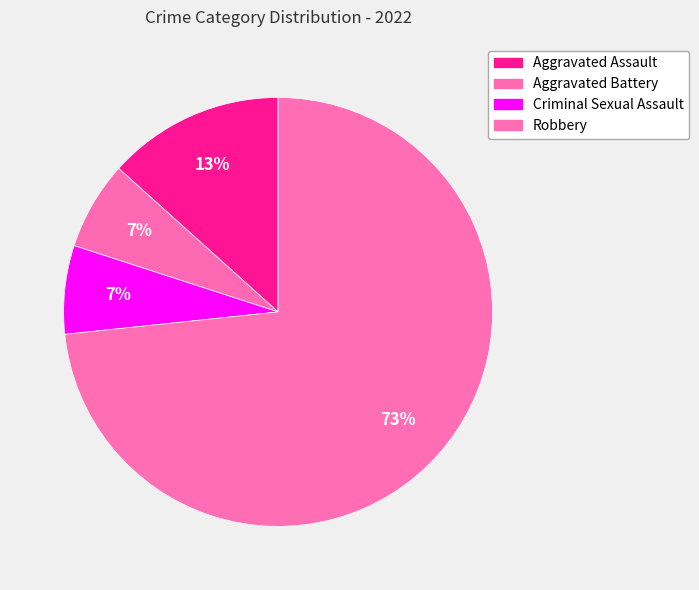

Count the number of slices in the pie.

4